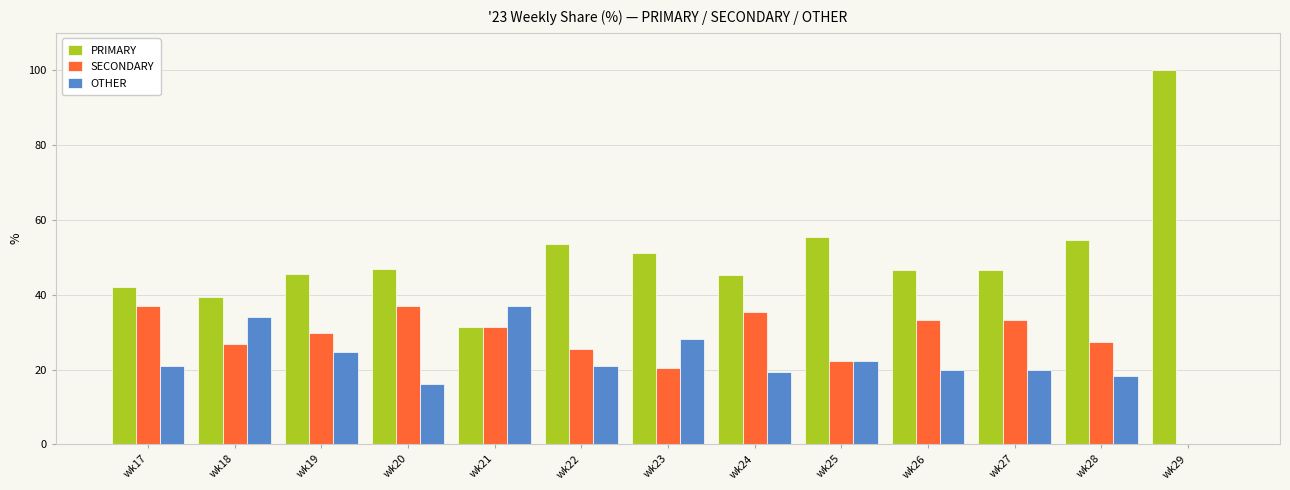

How many categories are shown in the chart?

13